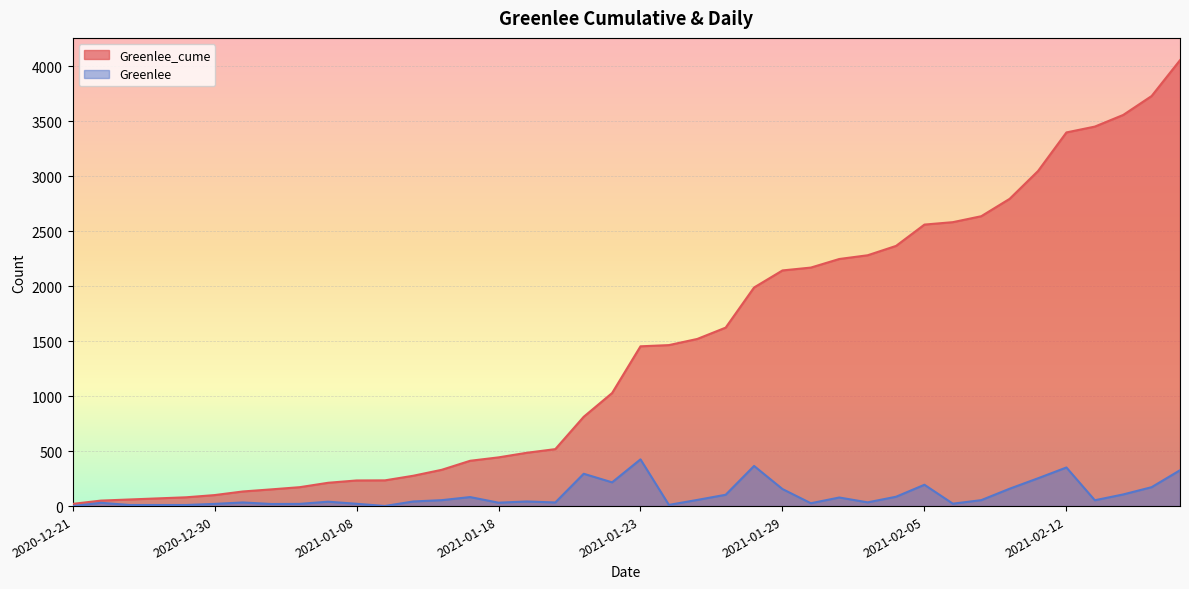

What is the total value across all series at 2021-01-18?

474